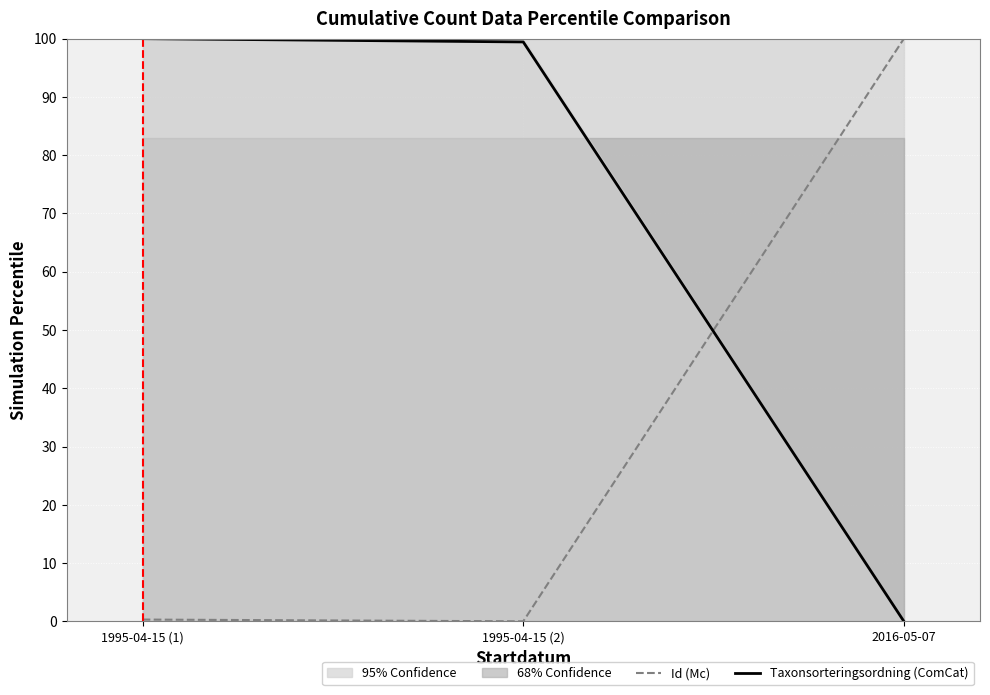

Which label corresponds to the smallest value in the chart?

1995-04-15 (2)